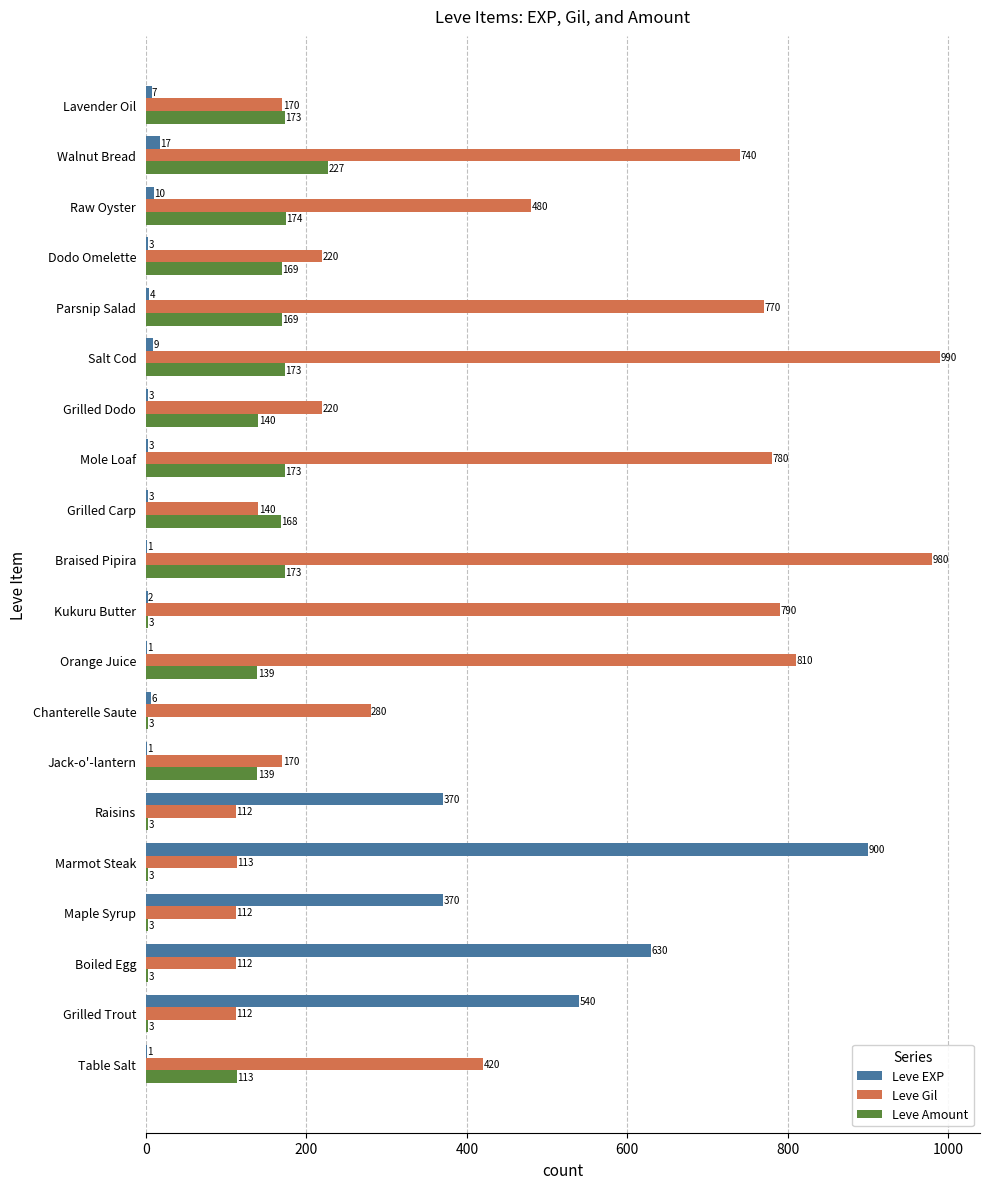

Is it true that Leve Amount equals 169 at Dodo Omelette?

True